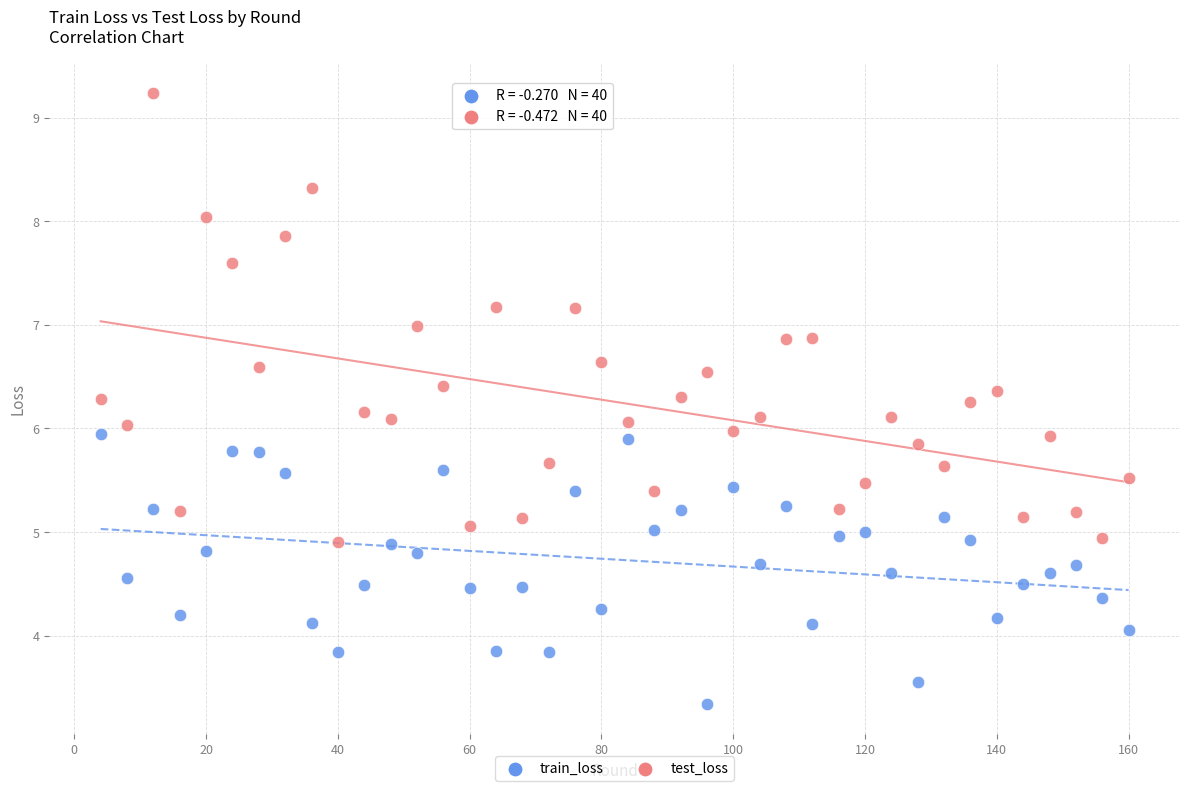

Which series reaches the maximum Y coordinate?

test_loss